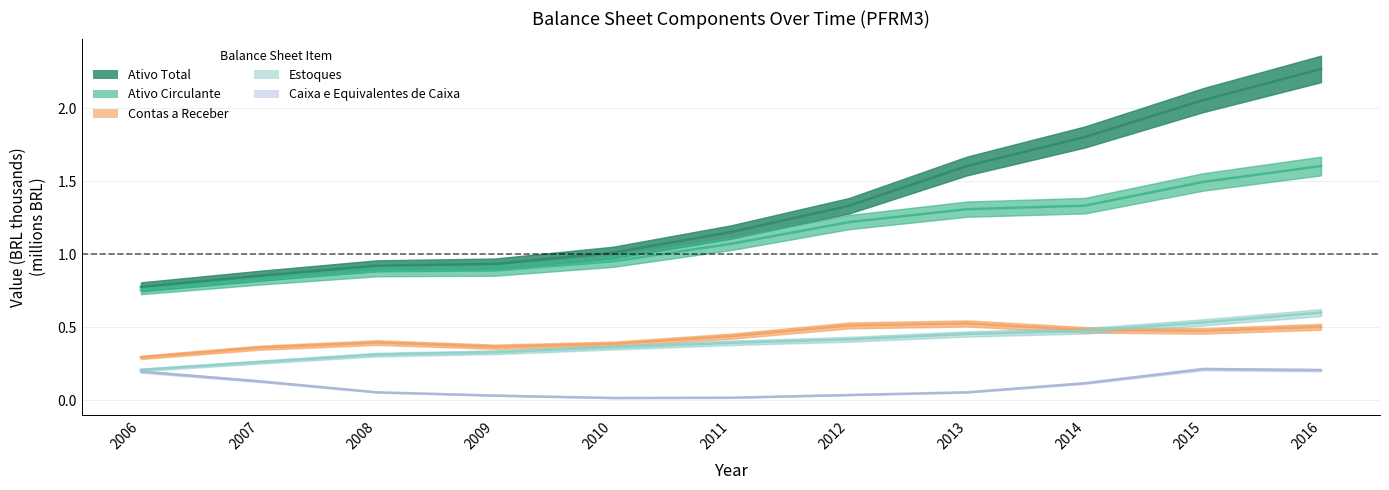

What is the total value across all series at 2014?

3.6